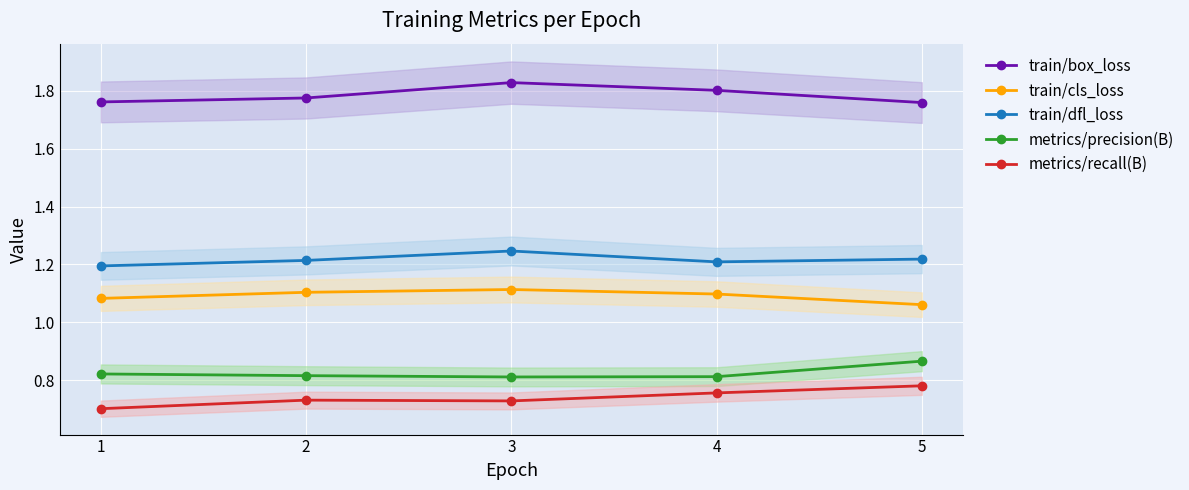

True or false: metrics/recall(B) has more than 1 points higher than both neighbors.

False